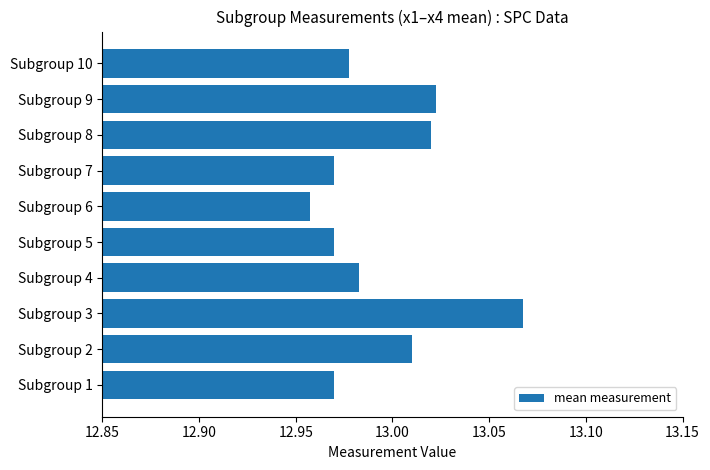

What is the sum of the values at Subgroup 2 and Subgroup 9?

26.0